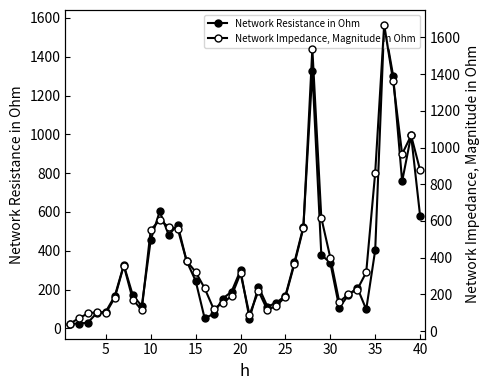

How many values in the Network Resistance in Ohm series are below 214?

20